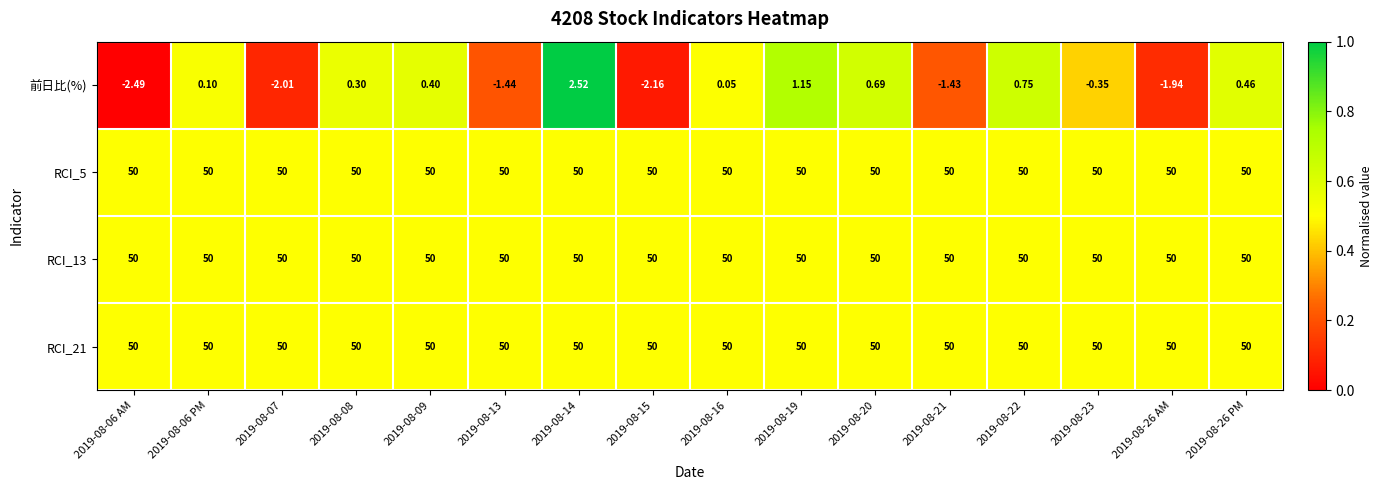

Which series changed the most between 2019-08-06 AM and 2019-08-23?

前日比(%)